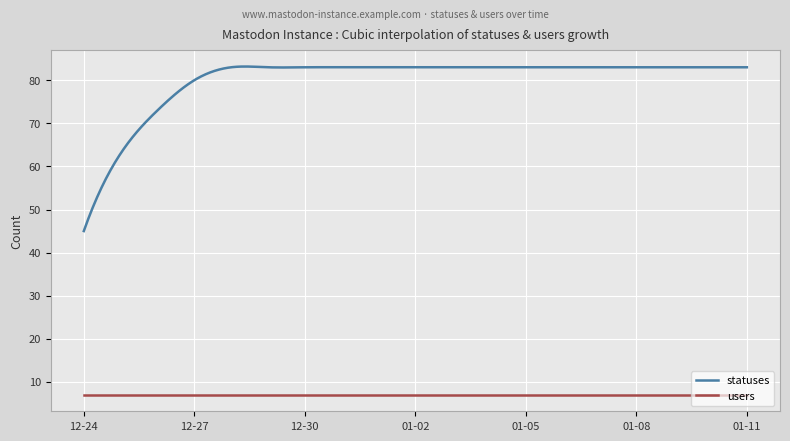

What is the minimum value shown in the chart?

7.0